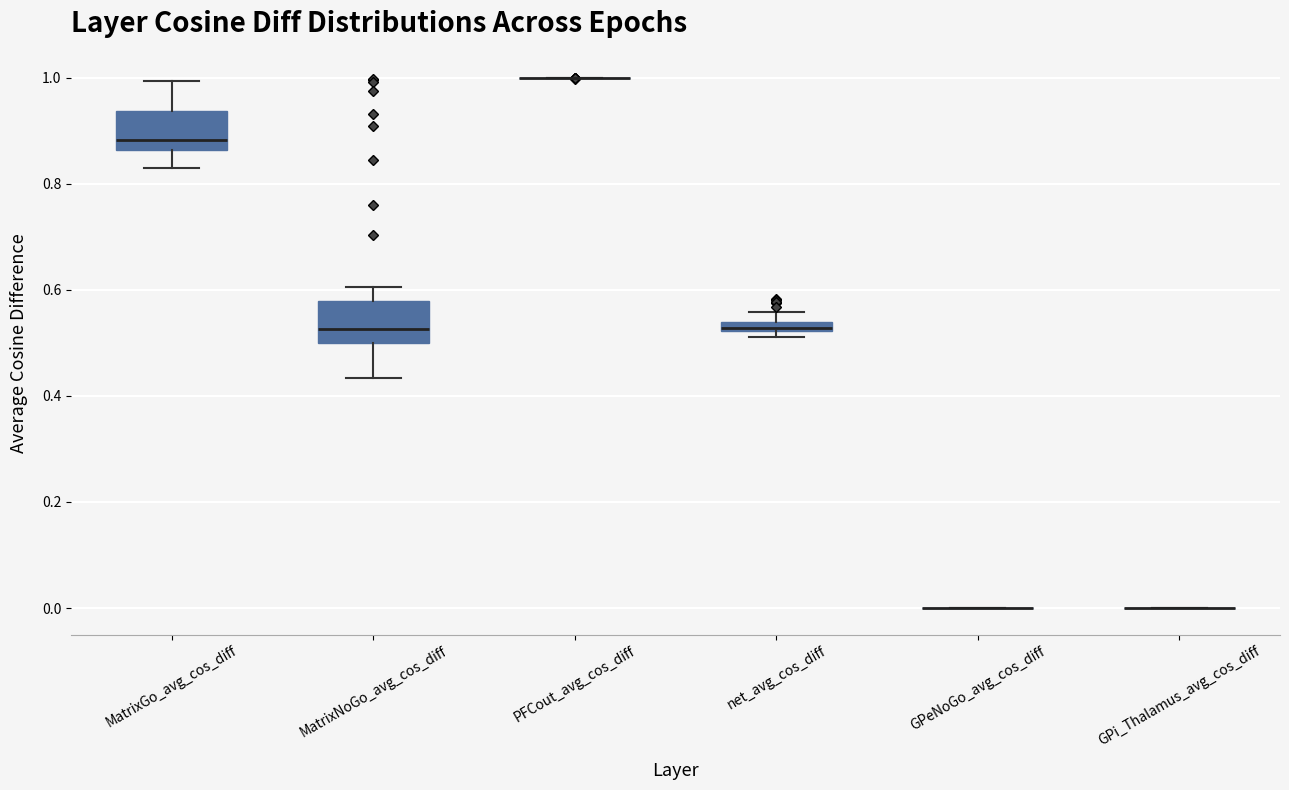

Where is the lower edge of the box for MatrixGo_avg_cos_diff on the y-axis? The values are not printed on the chart, so give them approximately, as read against the axis.

0.86